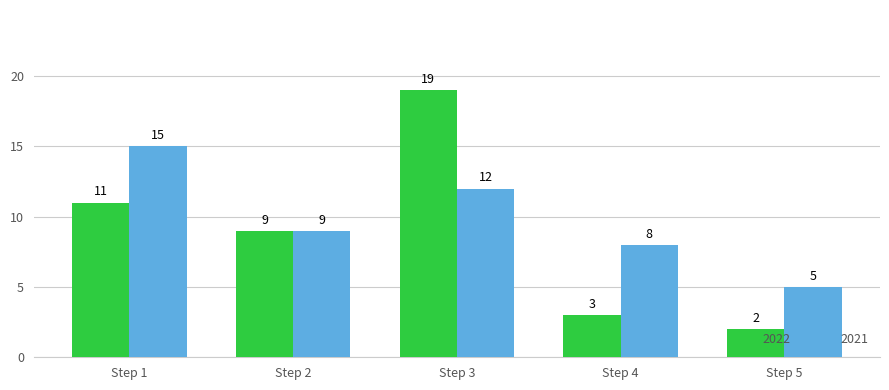

List the series in order of their overall mean, highest first.

2021, 2022